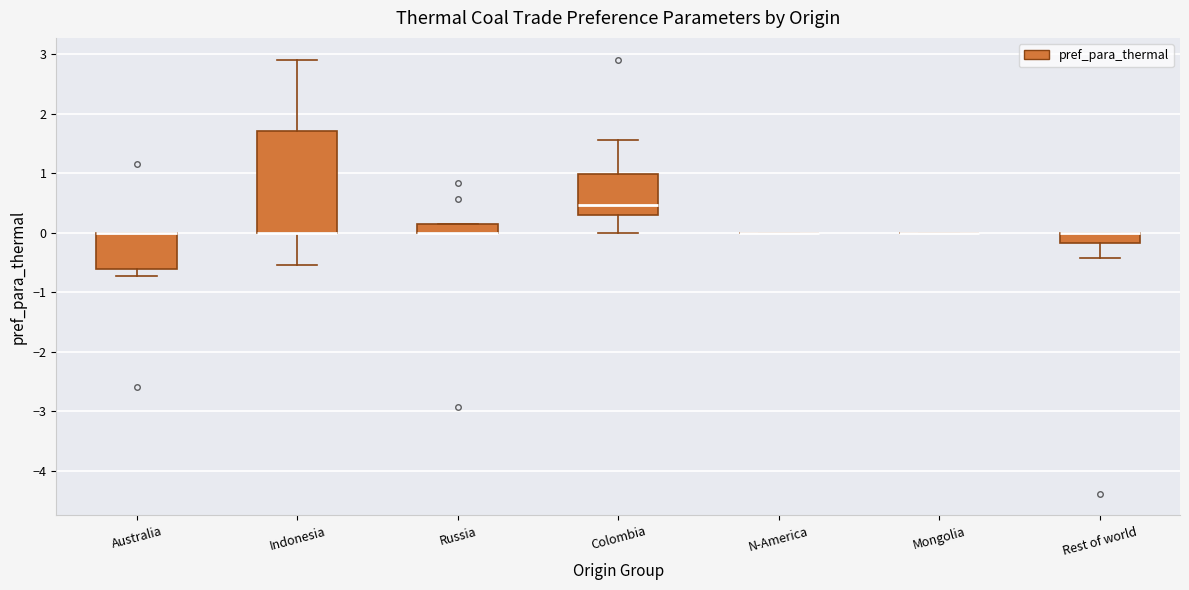

Comparing the boxes themselves (not the whiskers), which one is the tallest?

Indonesia